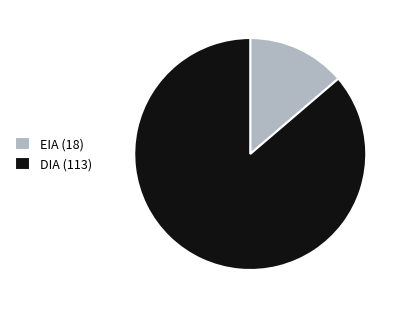

Which slice represents more than half of the pie?

DIA (113)